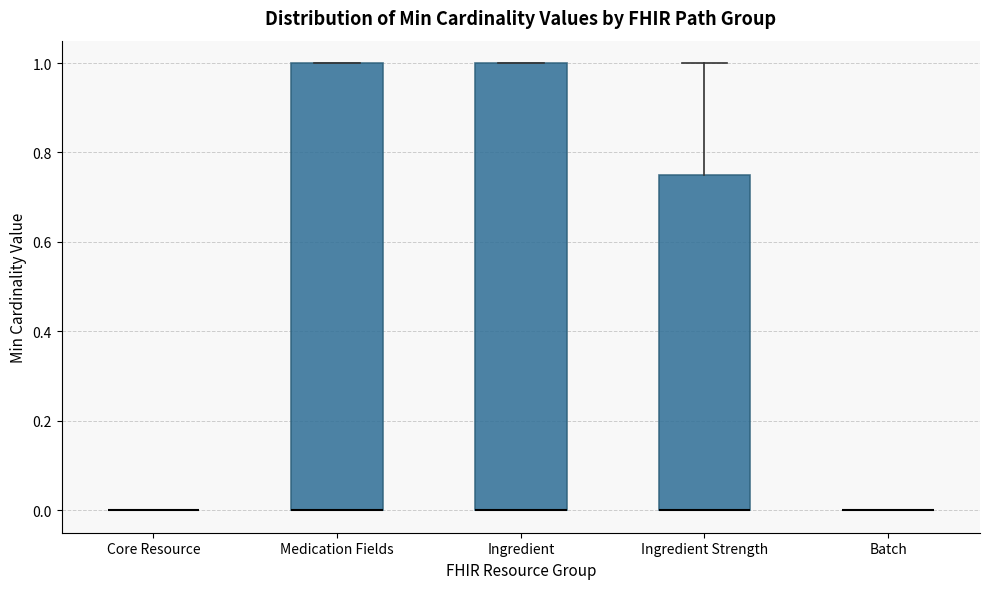

Reading left to right, read every box against the y-axis: the position of its median line, the range the box covers, and the ends of its whiskers. The values are not printed on the chart, so give them approximately, as read against the axis.

Core Resource: box collapsed to a line at 0.00, whiskers 0.00 to 0.00
Medication Fields: median 0.00 (drawn on the box's lower edge), box 0.00 to 1.00, whiskers 0.00 to 1.00
Ingredient: median 0.00 (drawn on the box's lower edge), box 0.00 to 1.00, whiskers 0.00 to 1.00
Ingredient Strength: median 0.00 (drawn on the box's lower edge), box 0.00 to 0.76, whiskers 0.00 to 1.00
Batch: box collapsed to a line at 0.00, whiskers 0.00 to 0.00